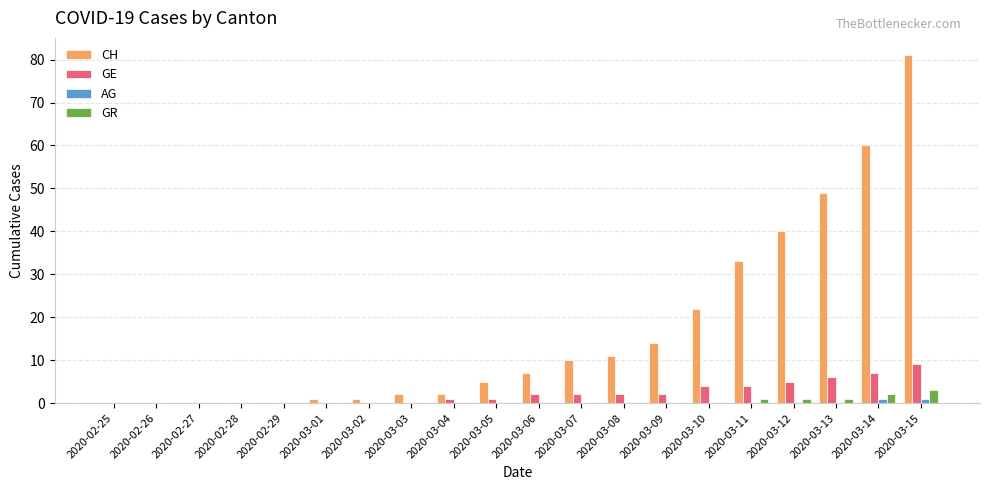

The GR series shows 0 at 2020-03-07. True or false?

True